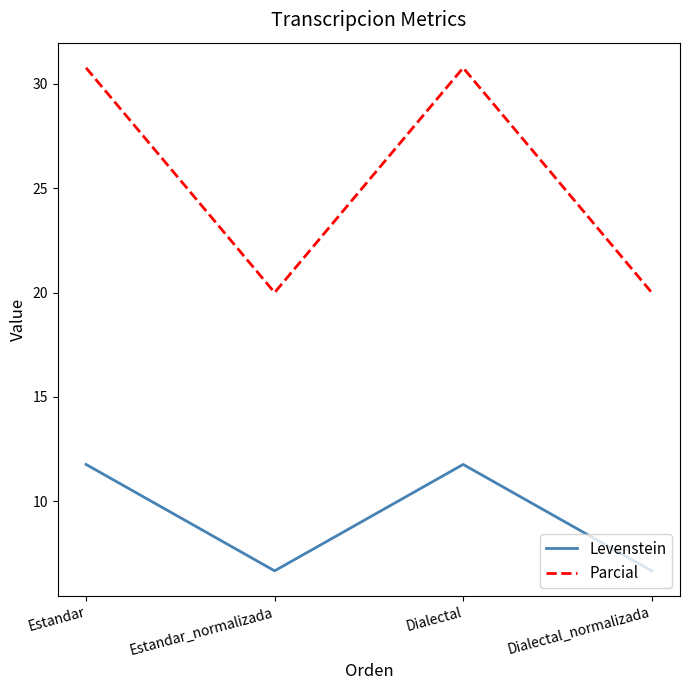

What position from the right is Estandar?

4